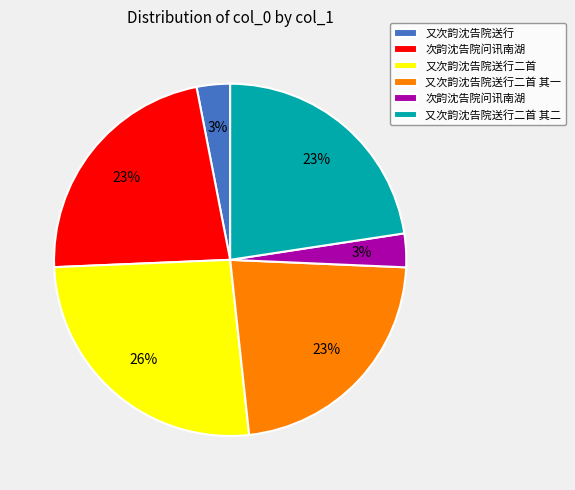

How many segments does this pie chart have?

6